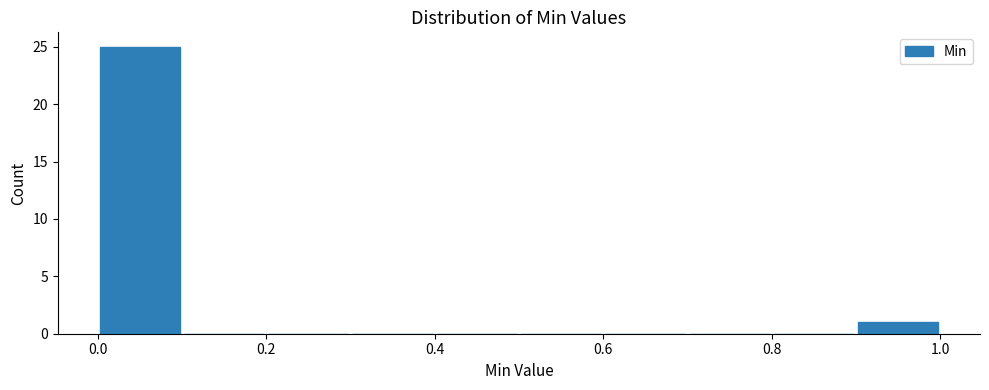

Which range on the x-axis has the tallest bar?

0.0 to 0.1